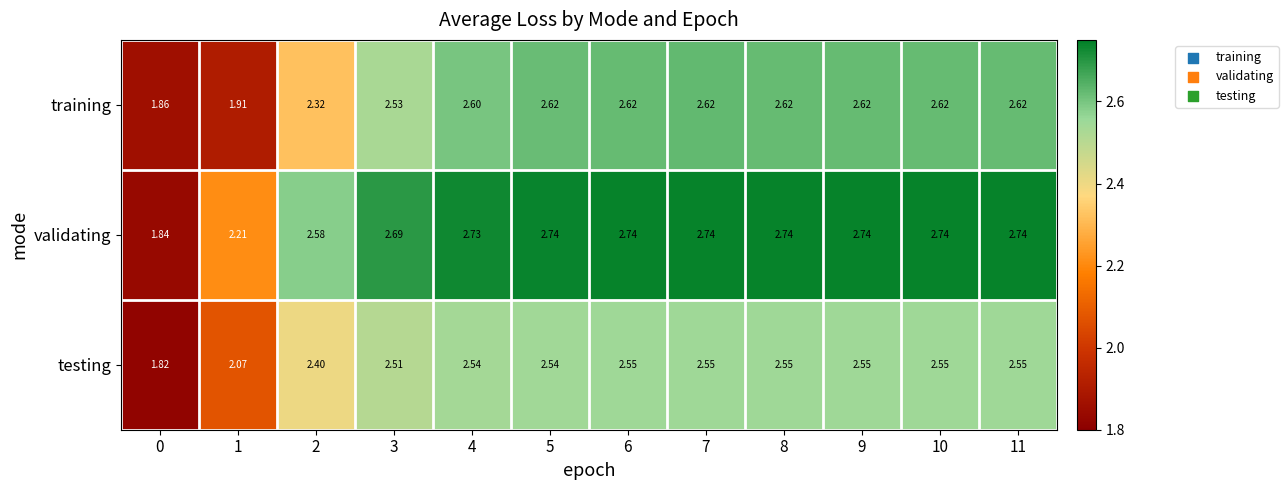

Rank the series at 9 from lowest to highest value.

testing, training, validating